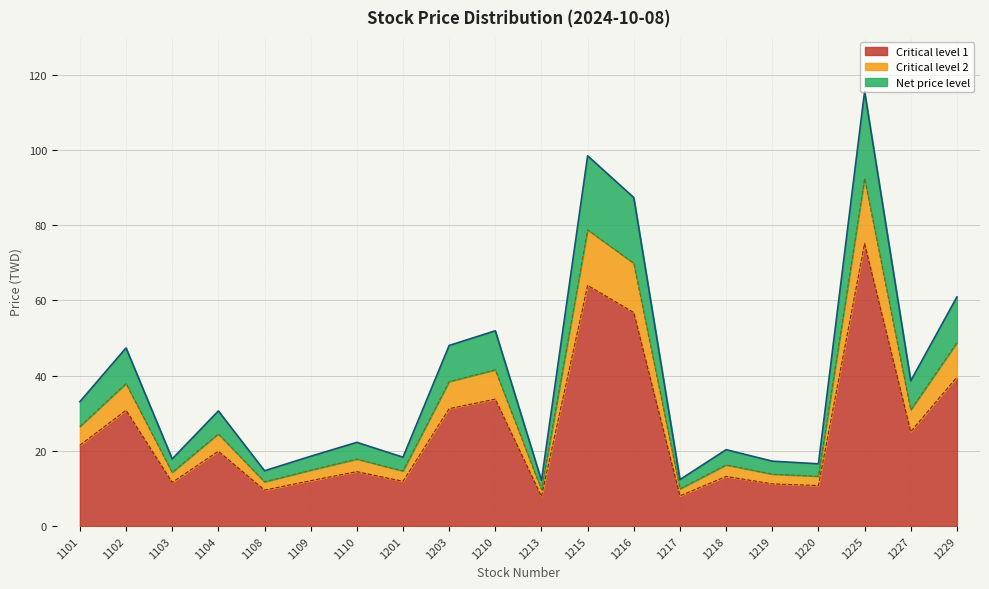

True or false: the data shows 41.3 at 1216.

False